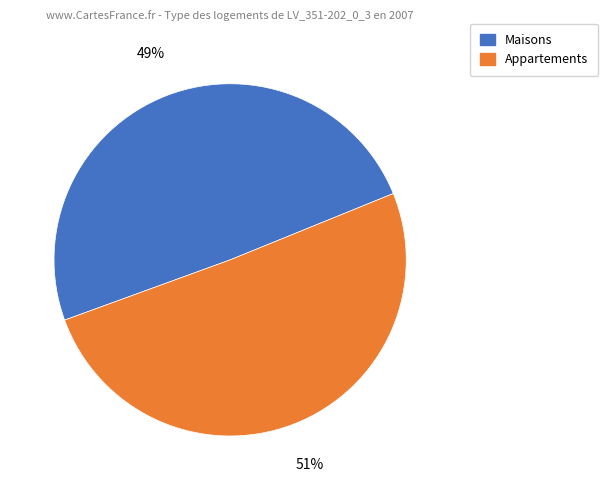

How many slices are in this pie chart?

2